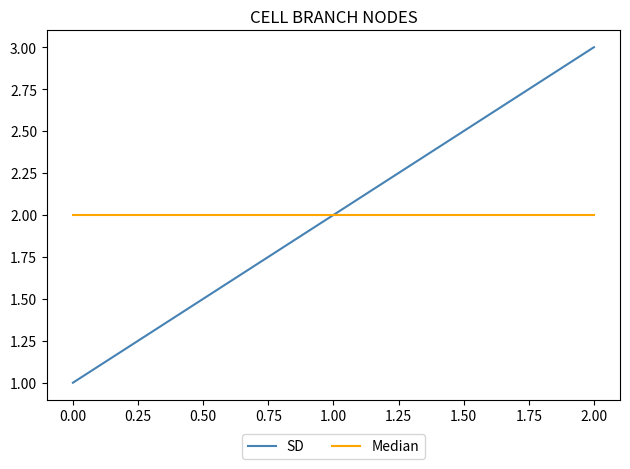

How many SD values are between 1 and 3?

3